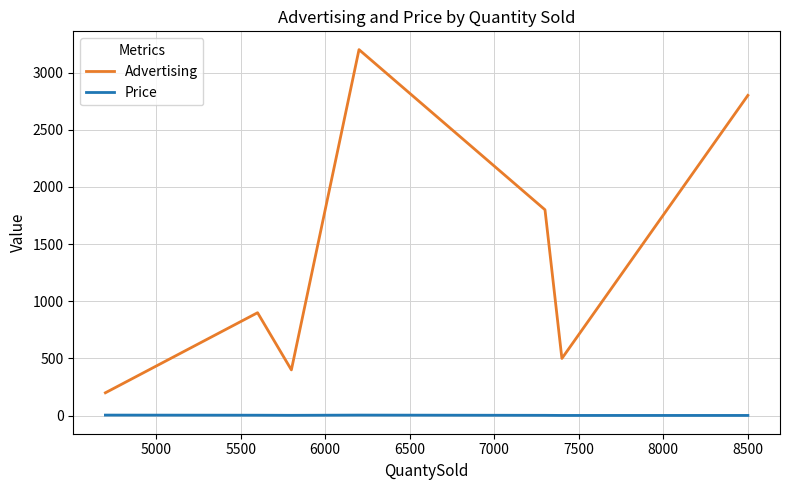

True or false: Advertising and Price cross at least once.

False